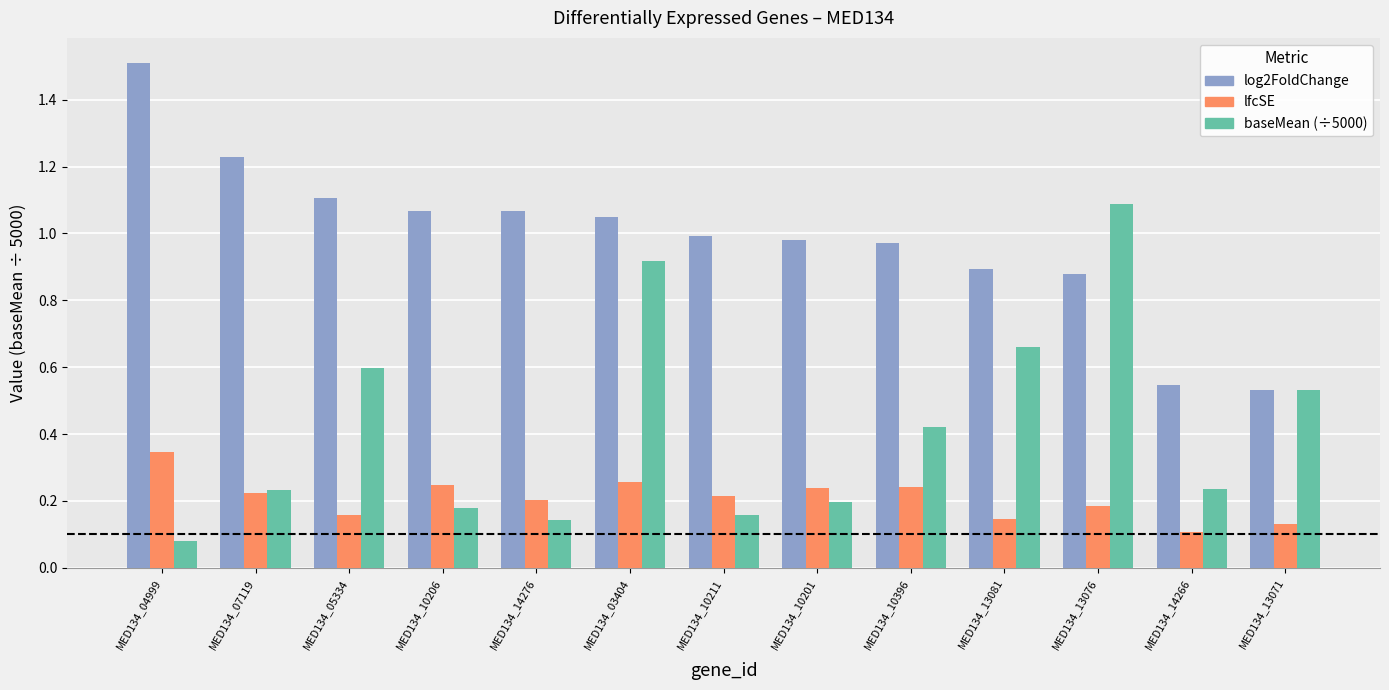

What are all the series names shown in the legend?

log2FoldChange, lfcSE, baseMean (÷5000)